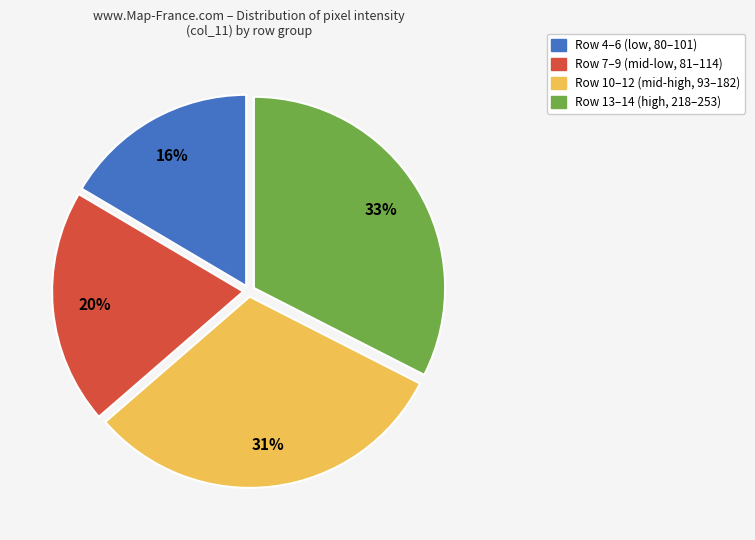

To the nearest percent, what is the average slice percentage?

25%